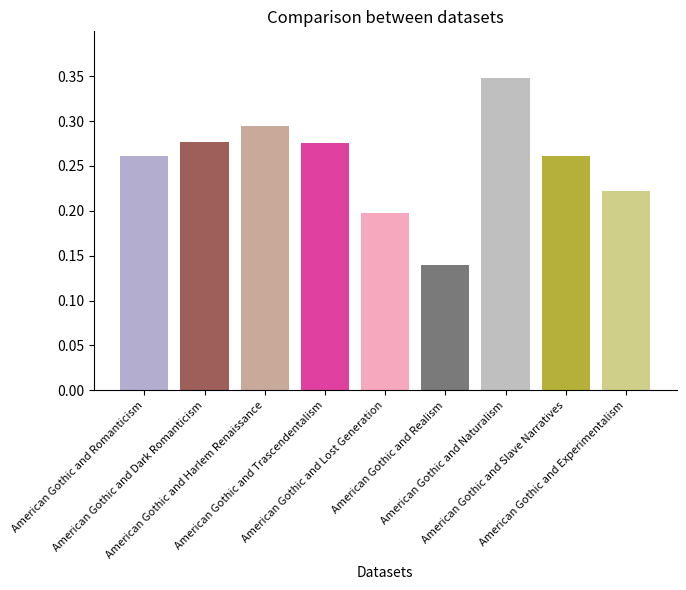

How many values are between 0 and 1?

9